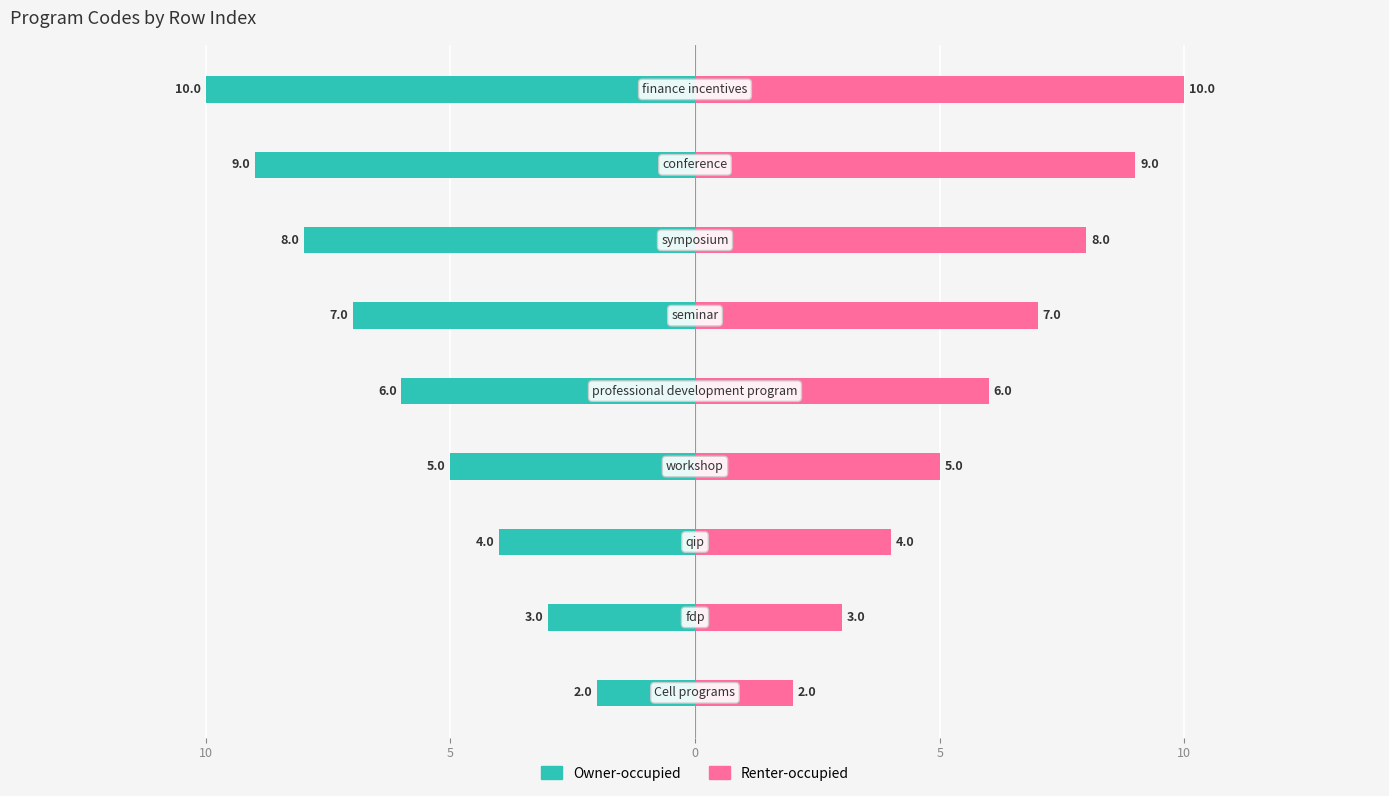

Count the Owner-occupied values in the range -8 to -4.

5